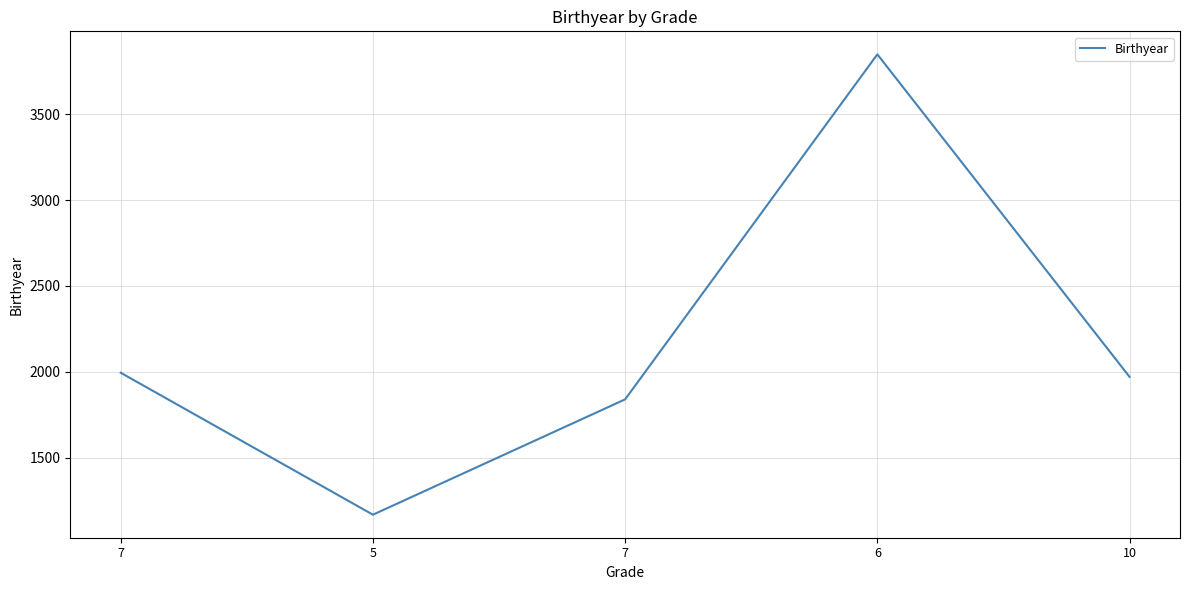

How many lines are shown in the chart?

1